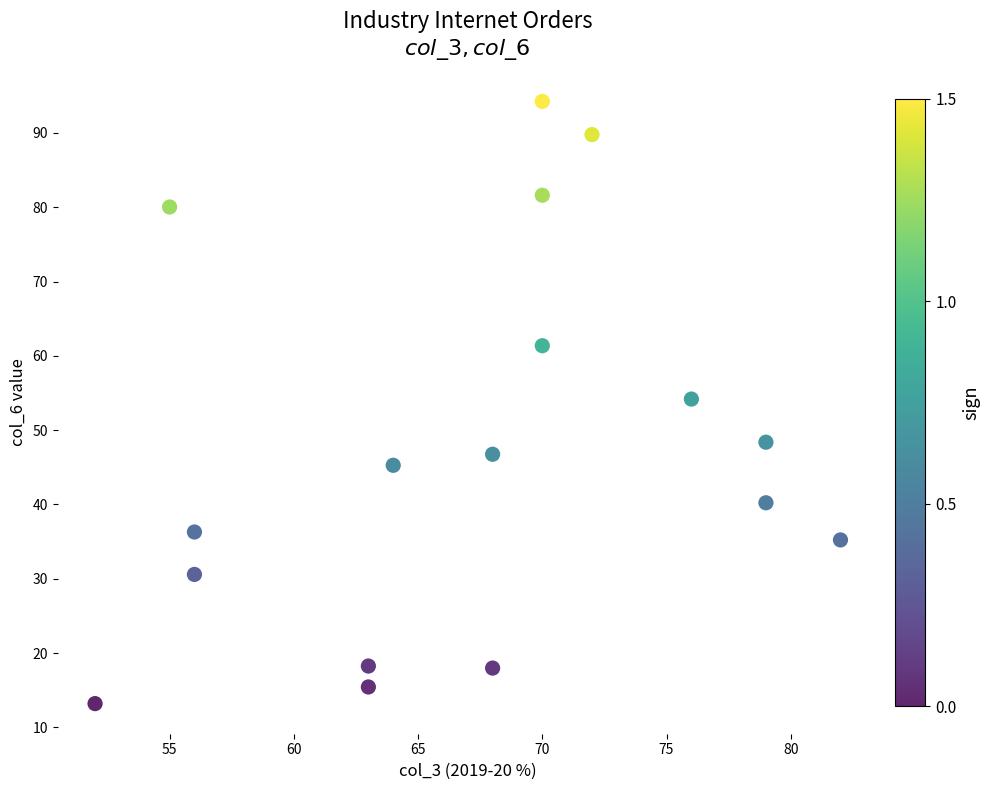

What Y value in the scatter plot is closest to 53?

54.2